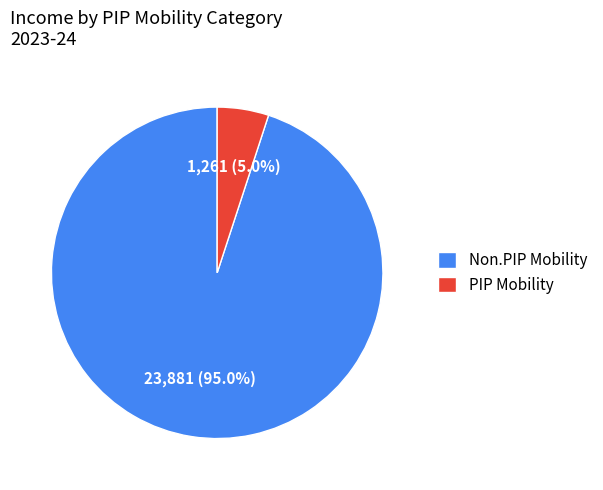

Which slice represents more than half of the pie?

Non.PIP Mobility